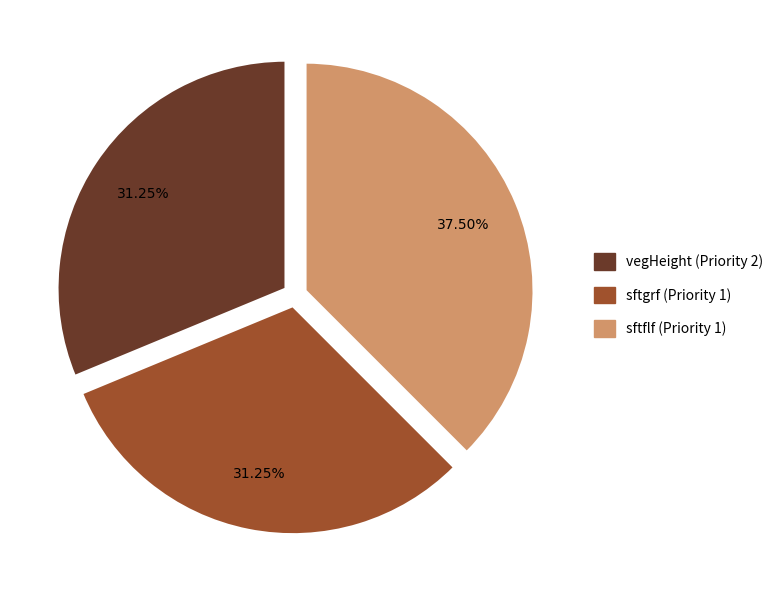

To the nearest percent, what is the average slice percentage?

33%